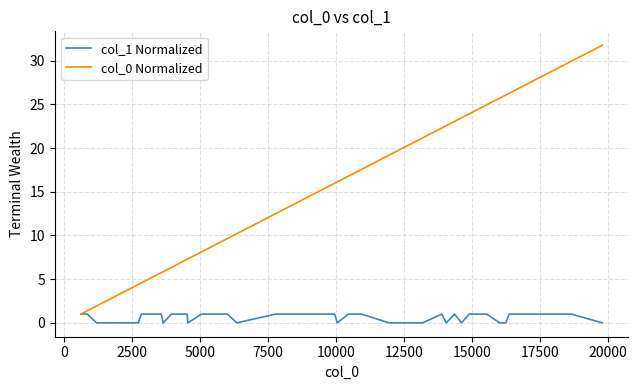

What is the difference between the second highest and minimum values in the col_1 Normalized series?

1.0